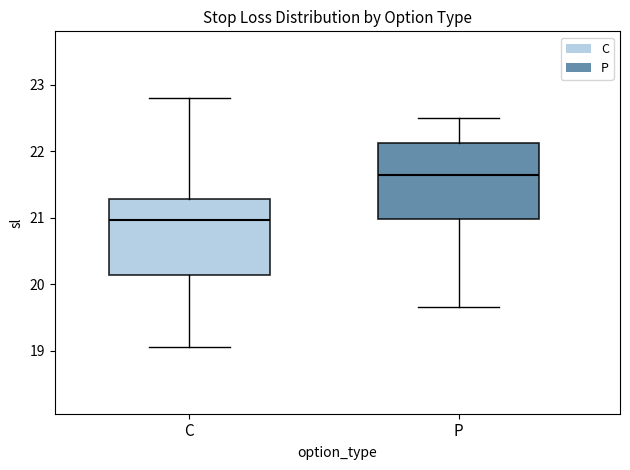

Reading left to right, transcribe this box plot: for each box, give where its median line is, the range the box spans, and where its two whiskers end, as read against the y-axis. The values are not printed on the chart, so give them approximately, as read against the axis.

C: median 21.0, box 20.1 to 21.3, whiskers 19.1 to 22.8
P: median 21.6, box 21.0 to 22.1, whiskers 19.7 to 22.5